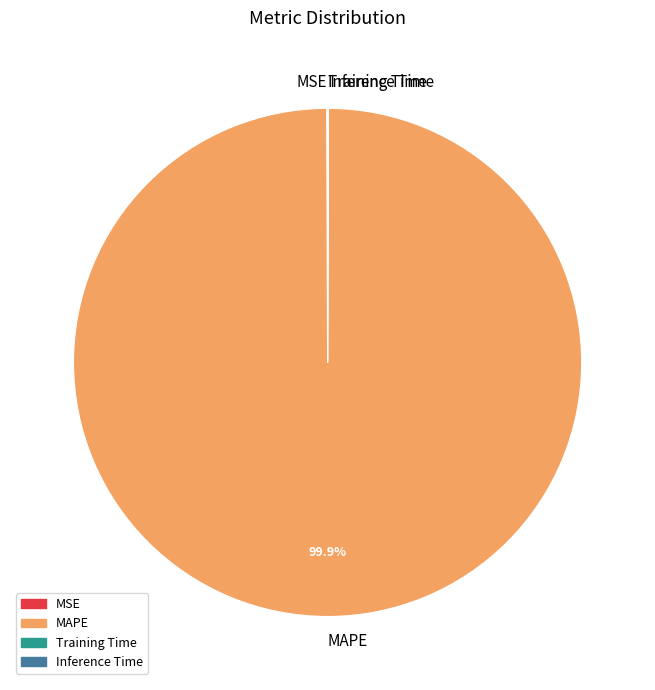

To the nearest percent, what is the difference between the largest and smallest slice percentages?

100%